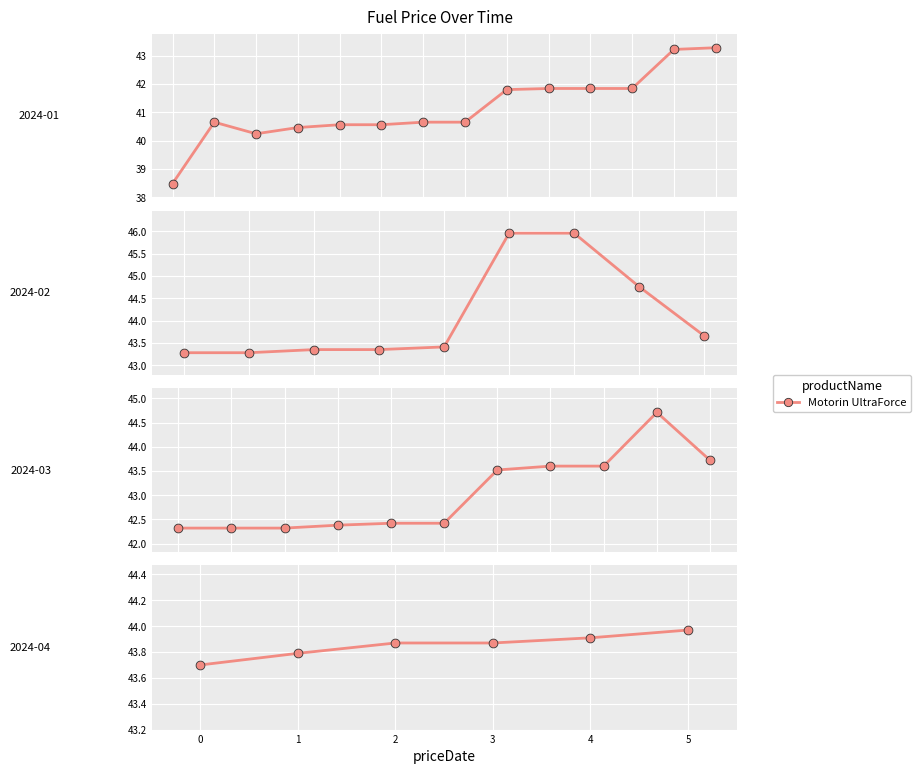

What is the change in value from 4 to 5?

+0.1